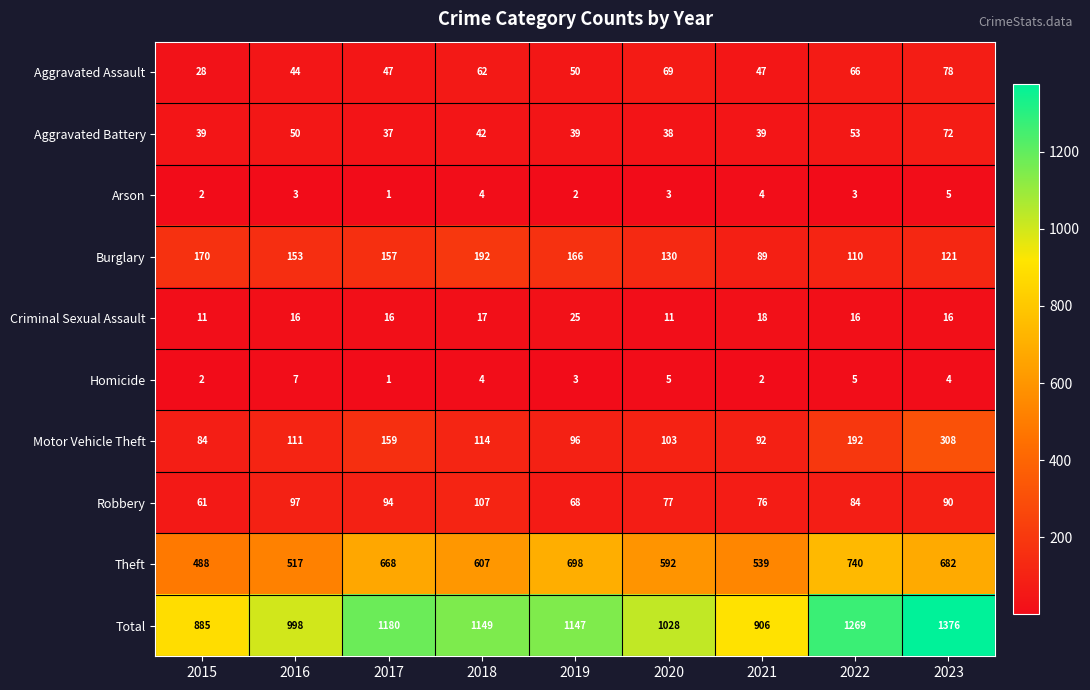

List the series in order of their peak value, highest first.

Total, Theft, Motor Vehicle Theft, Burglary, Robbery, Aggravated Assault, Aggravated Battery, Criminal Sexual Assault, Homicide, Arson